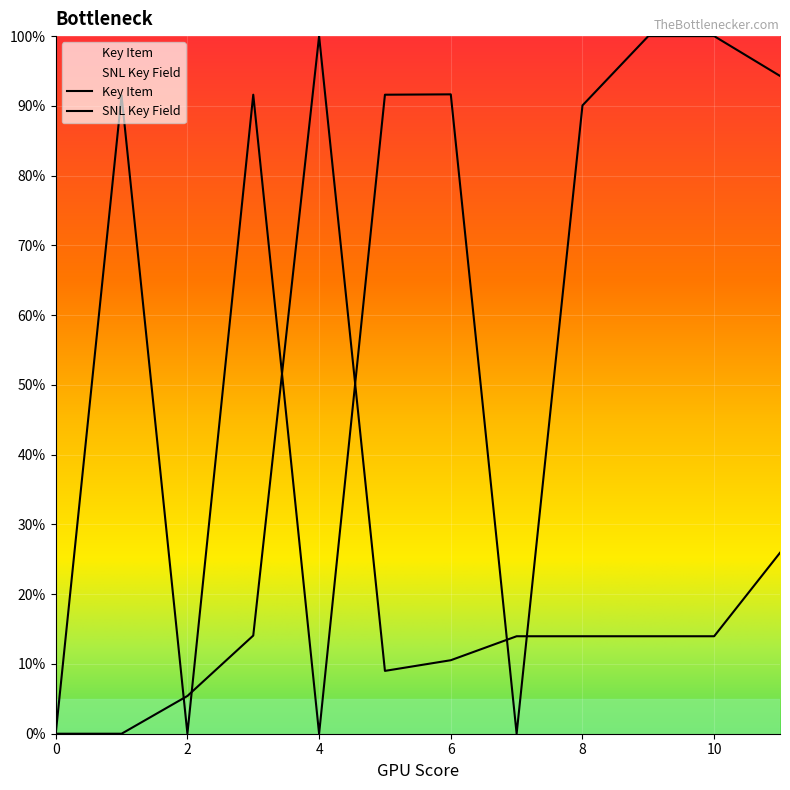

Does the chart display data point markers on the line(s)?

No